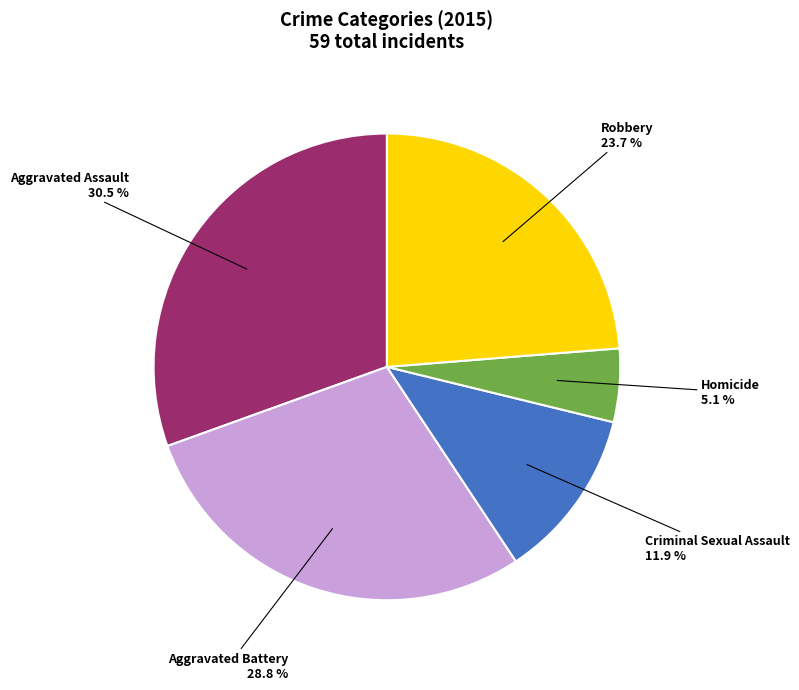

To the nearest percent, what is the difference between the largest and smallest slice percentages?

25%